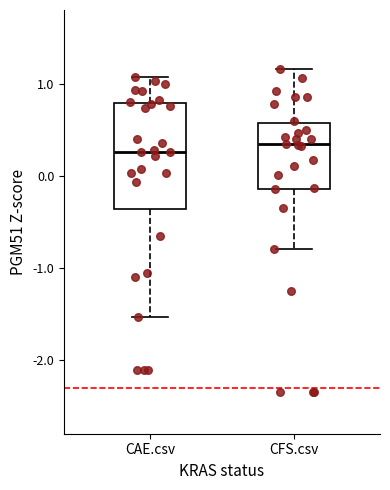

Where is the lower edge of the box for CAE.csv on the y-axis? The values are not printed on the chart, so give them approximately, as read against the axis.

-0.4